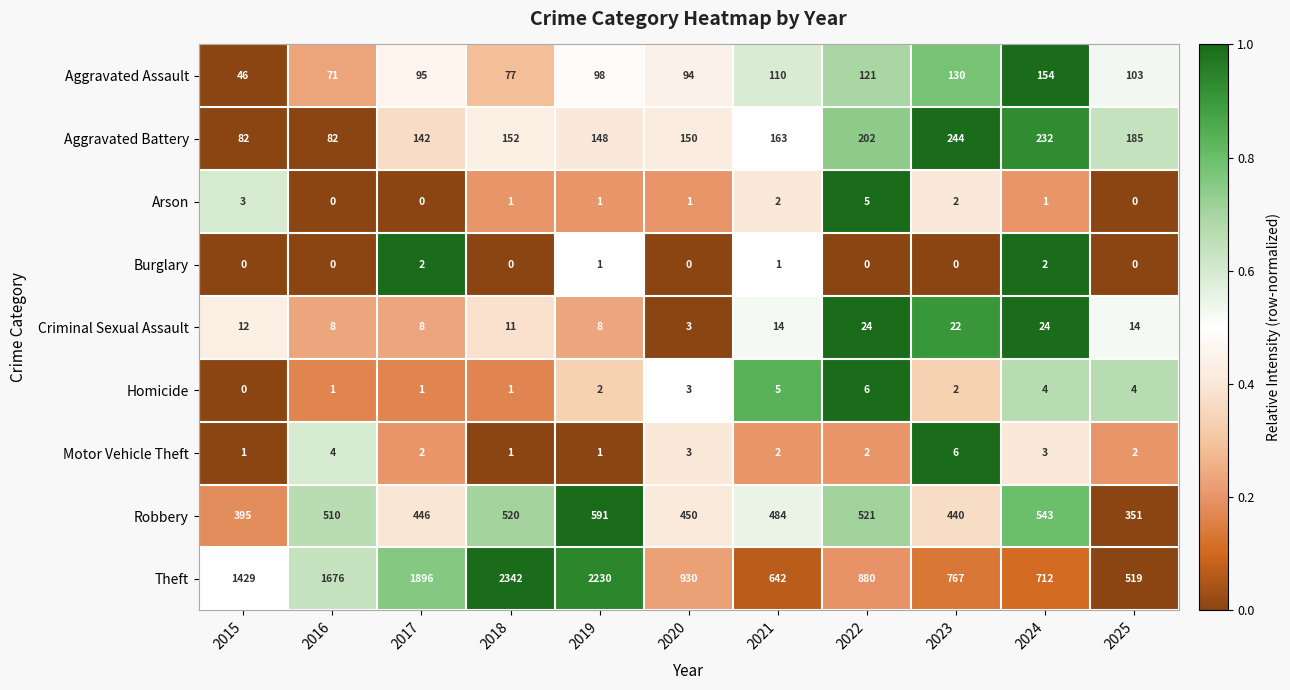

Which series has the largest range (max minus min)?

Theft